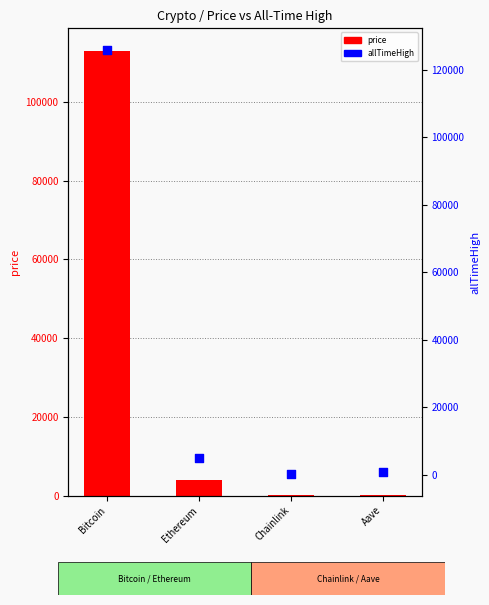

What are all the series names shown in the legend?

price, allTimeHigh